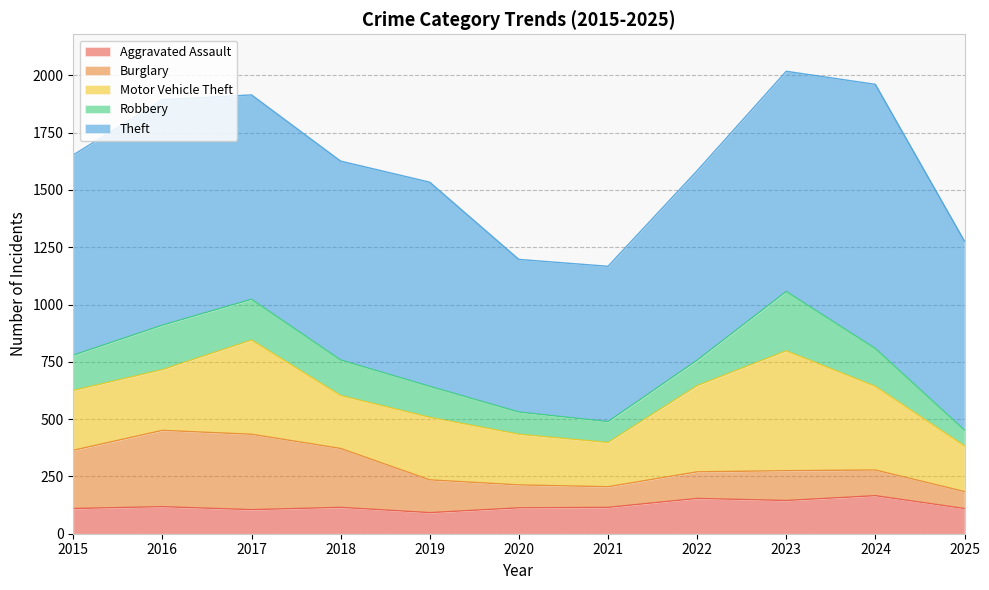

Reading left to right, what are all the values shown in this chart?

Aggravated Assault: 2015=110	2016=118	2017=105	2018=115	2019=92	2020=113	2021=115	2022=154	2023=145	2024=166	2025=110
Burglary: 2015=254	2016=333	2017=329	2018=257	2019=143	2020=100	2021=90	2022=116	2023=130	2024=112	2025=74
Motor Vehicle Theft: 2015=261	2016=265	2017=411	2018=231	2019=273	2020=221	2021=193	2022=376	2023=523	2024=365	2025=199
Robbery: 2015=154	2016=194	2017=178	2018=155	2019=135	2020=97	2021=91	2022=111	2023=259	2024=165	2025=69
Theft: 2015=874	2016=984	2017=892	2018=868	2019=891	2020=666	2021=678	2022=827	2023=961	2024=1153	2025=825